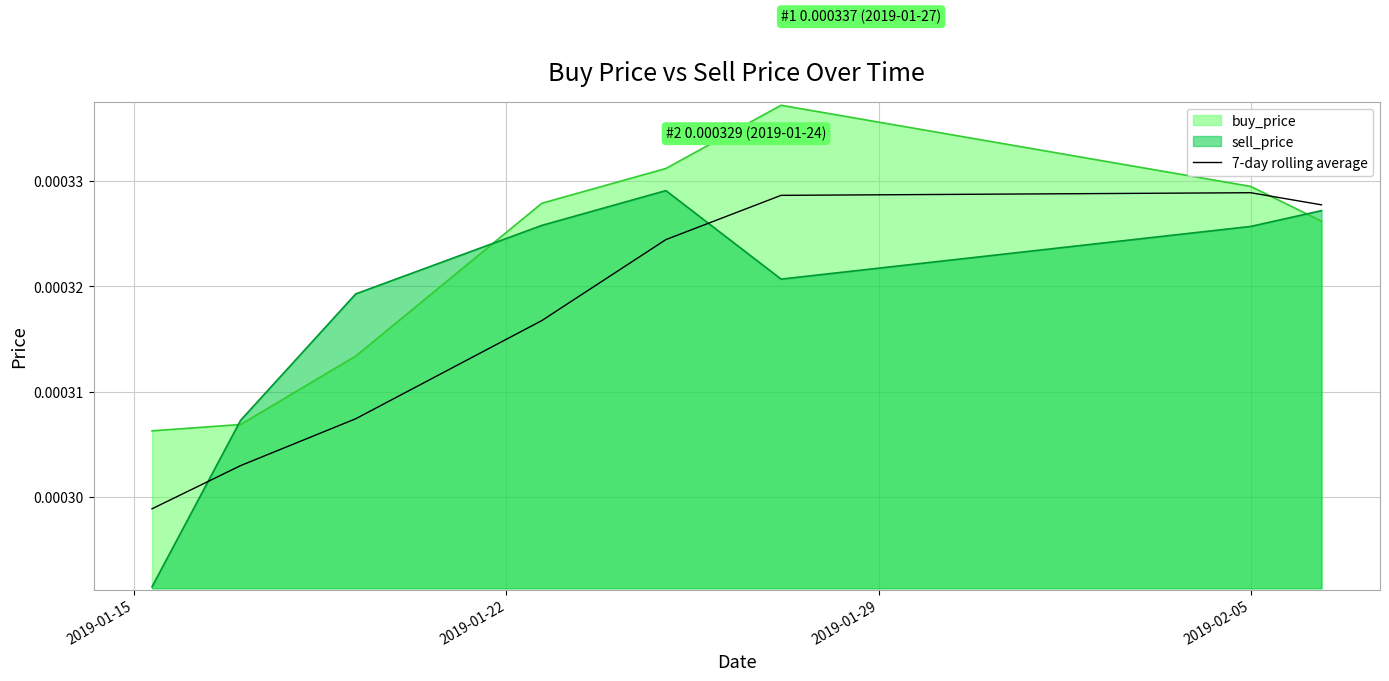

True or false: buy_price and 7-day rolling average cross at least once.

True